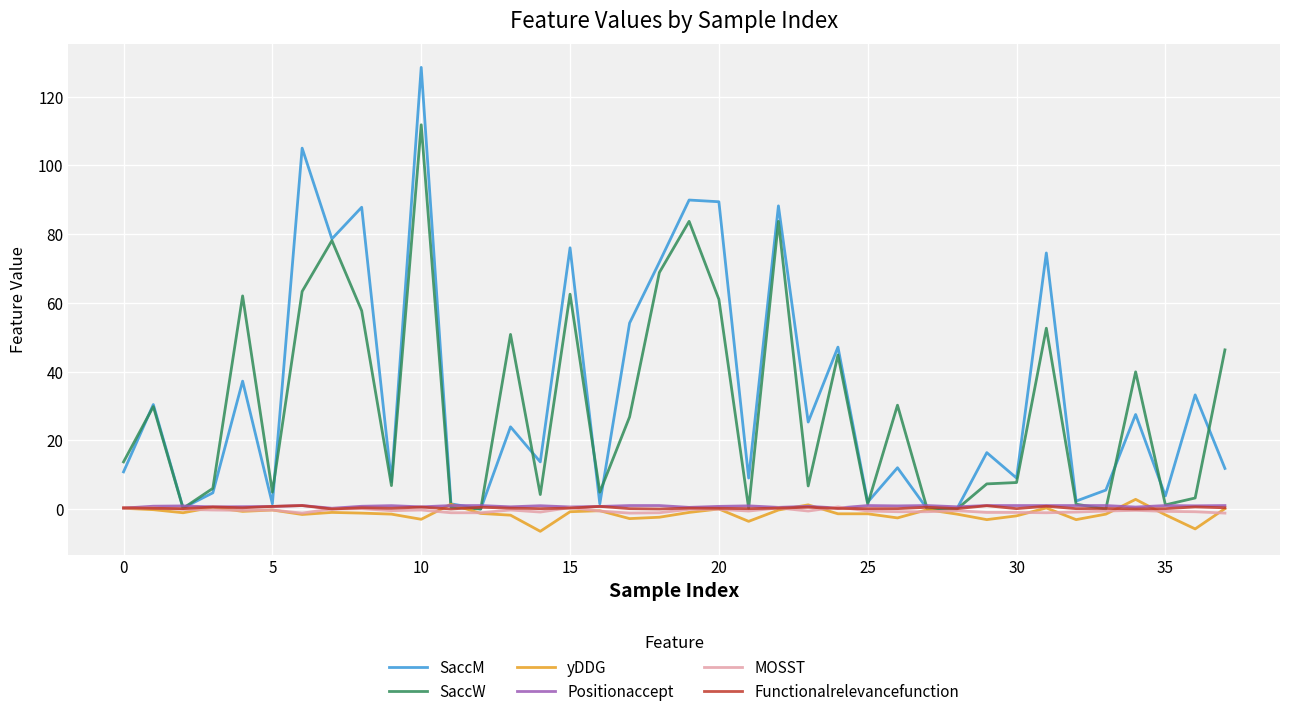

What is the maximum value shown in the chart?

128.5